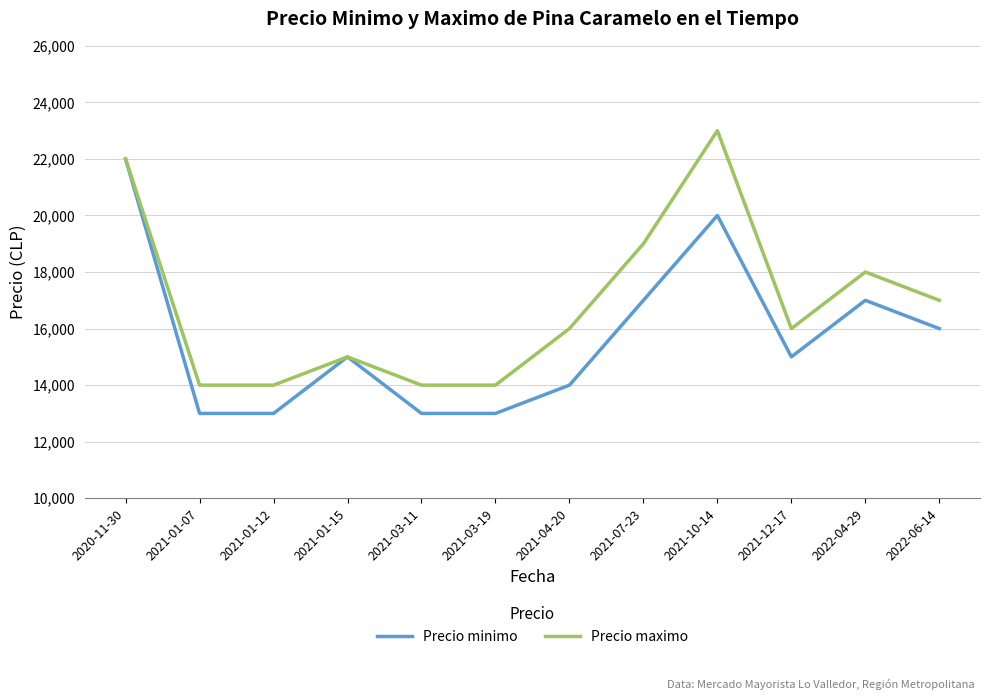

How many distinct data groups are displayed?

2